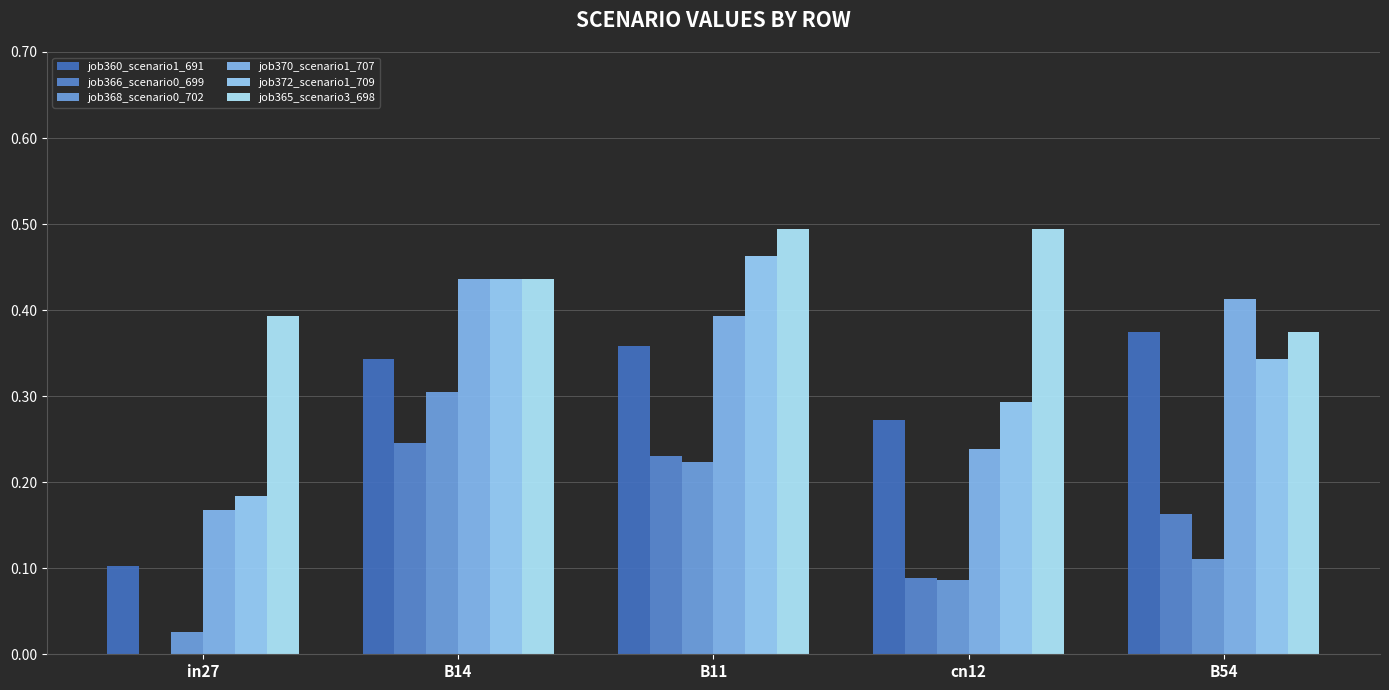

True or false: job368_scenario0_702 has a value of 0.1 at cn12.

True